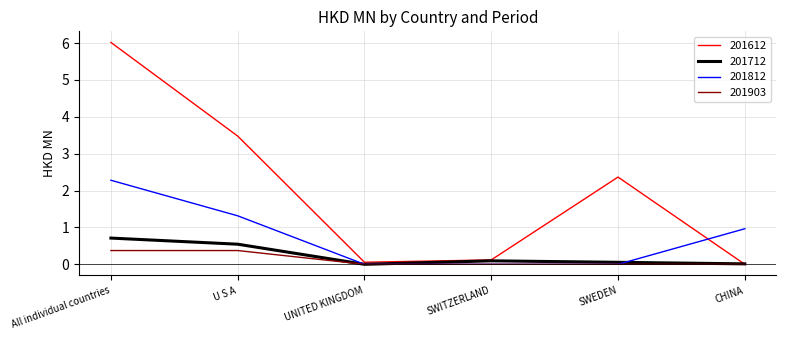

How many lines are shown in the chart?

4